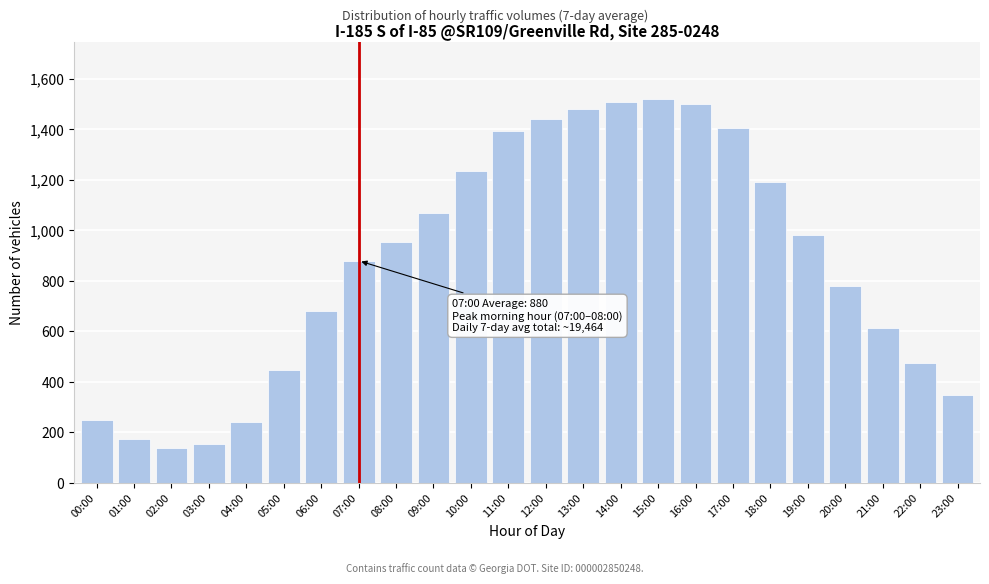

Reading right to left, what are all the values shown in this chart?

350	474	613	779	982	1193	1407	1499	1520	1508	1479	1443	1395	1236	1069	955	880	681	446	242	156	139	173	249